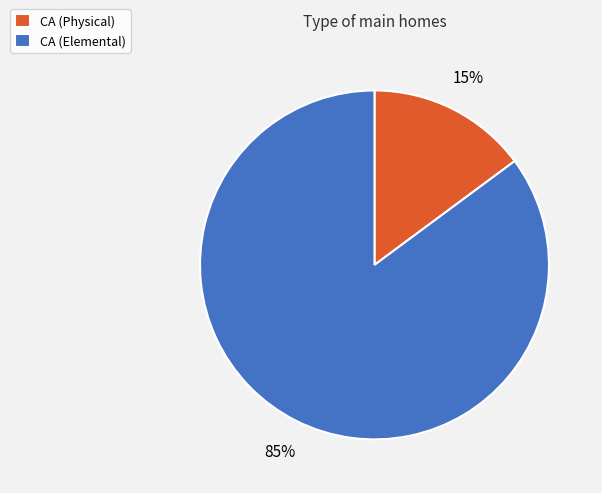

To the nearest percent, what is the combined percentage of CA (Elemental) and CA (Physical)?

100%